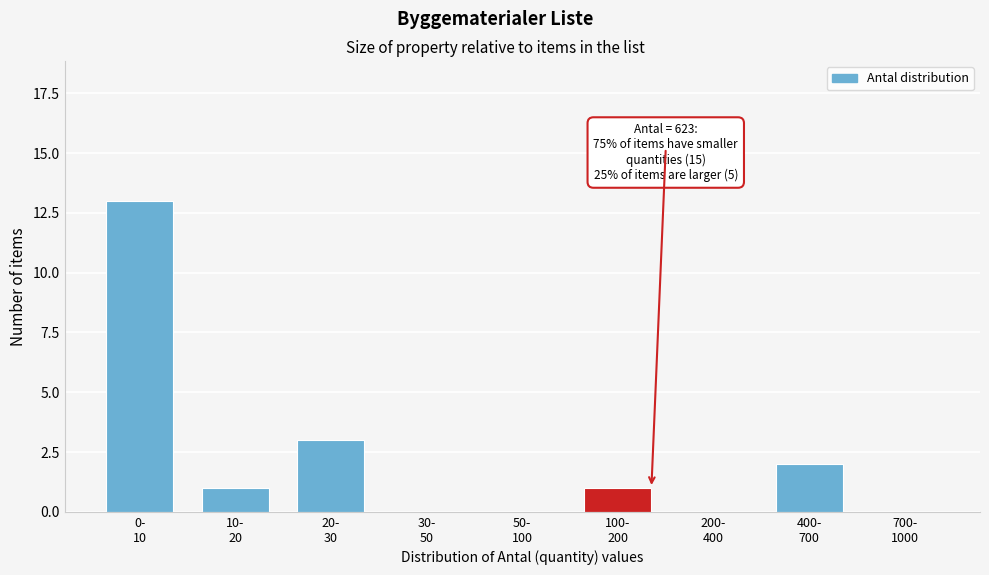

What is the sum of all values?

20